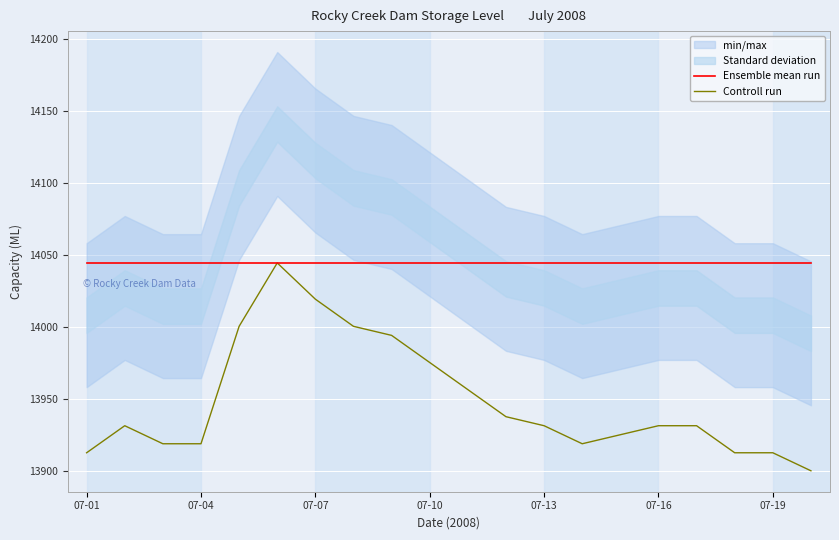

True or false: Ensemble mean run has a value of 18506.5 at 14.

False